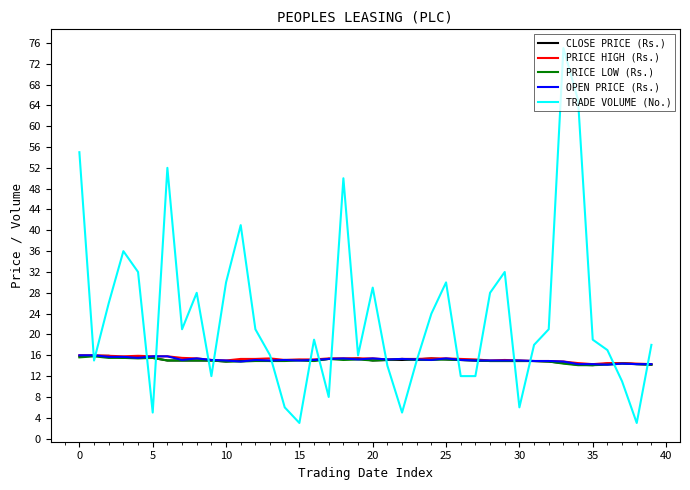

What is the greatest value displayed?

75.0